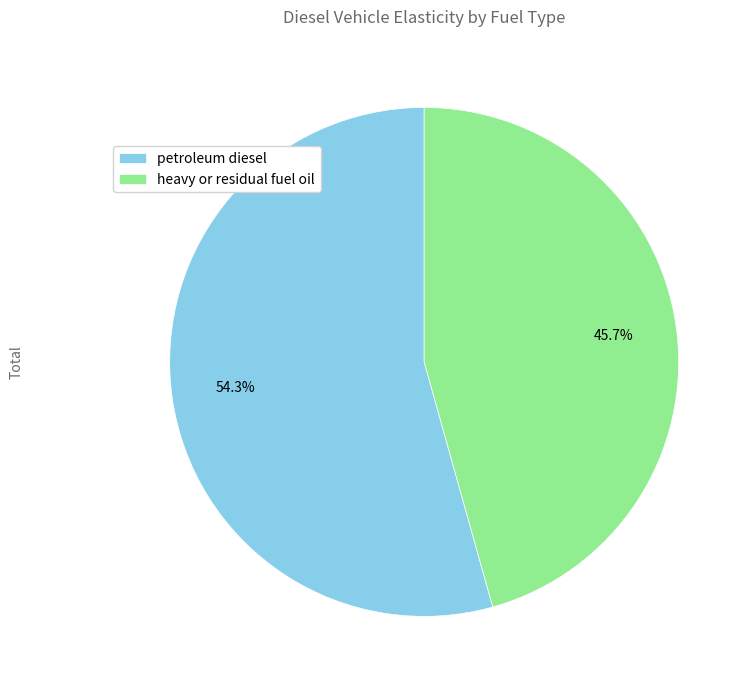

Which category has the smallest portion of the pie?

heavy or residual fuel oil